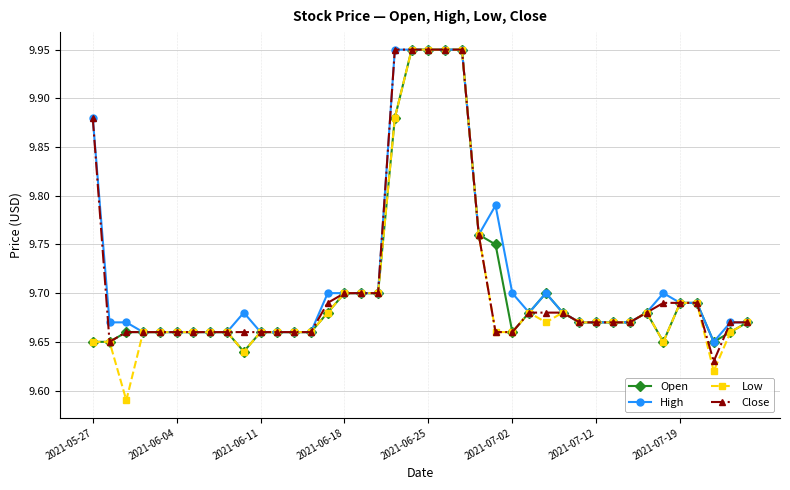

Which series has the widest spread of values?

Low